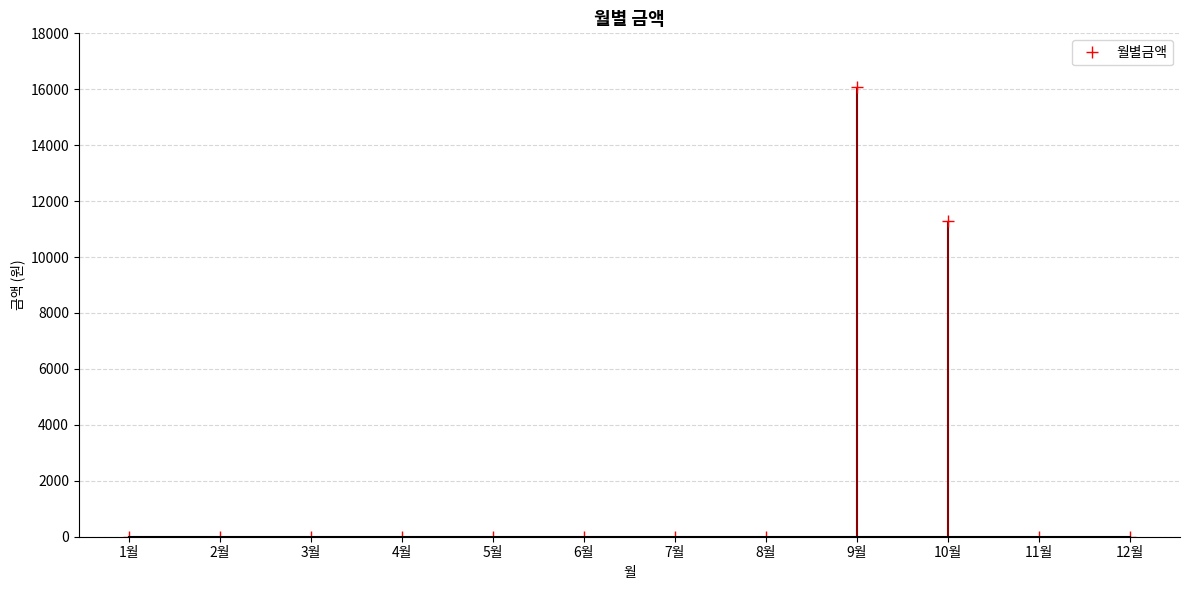

Which label corresponds to the smallest value in the chart?

1월